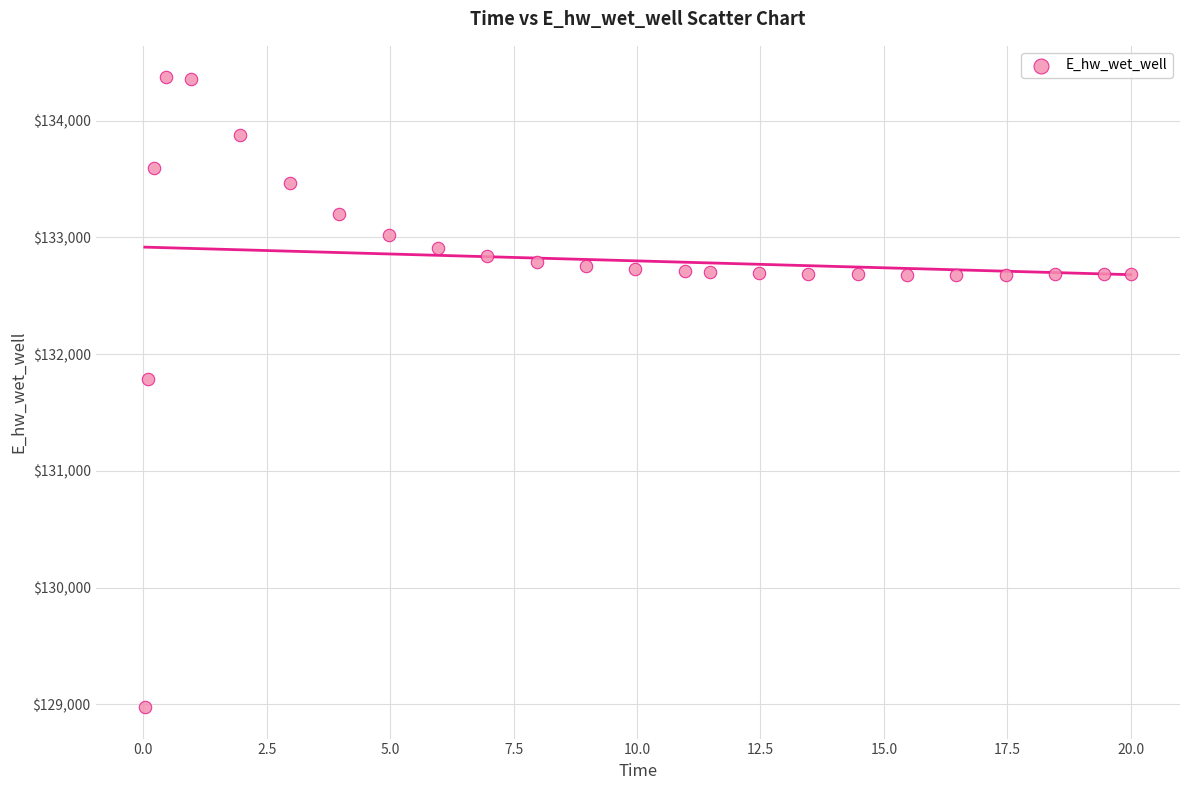

What is the range of X values (max minus min)?

20.0